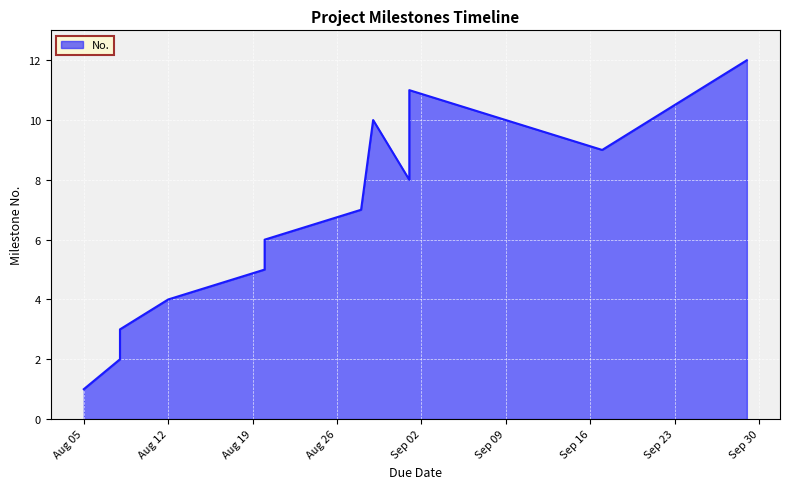

How many values are below 7?

6